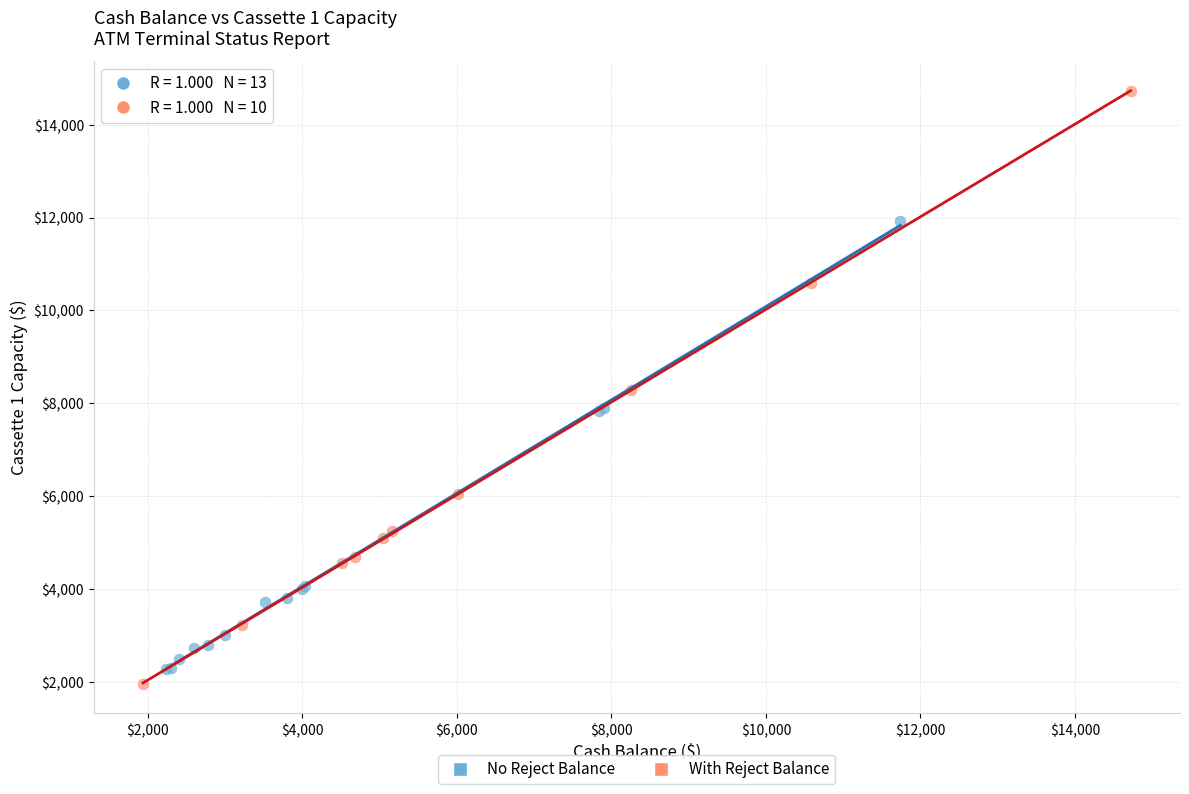

Which series reaches the minimum Y coordinate?

With Reject Balance